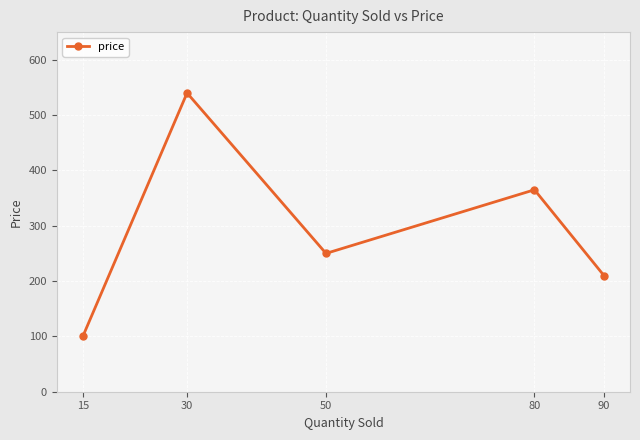

Where does the data first go above 250?

30